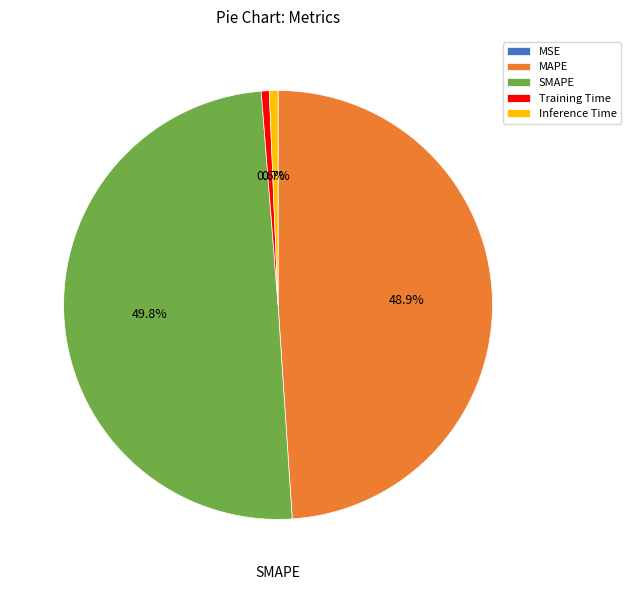

What is the ratio of the value at MAPE to the value at SMAPE?

1.0